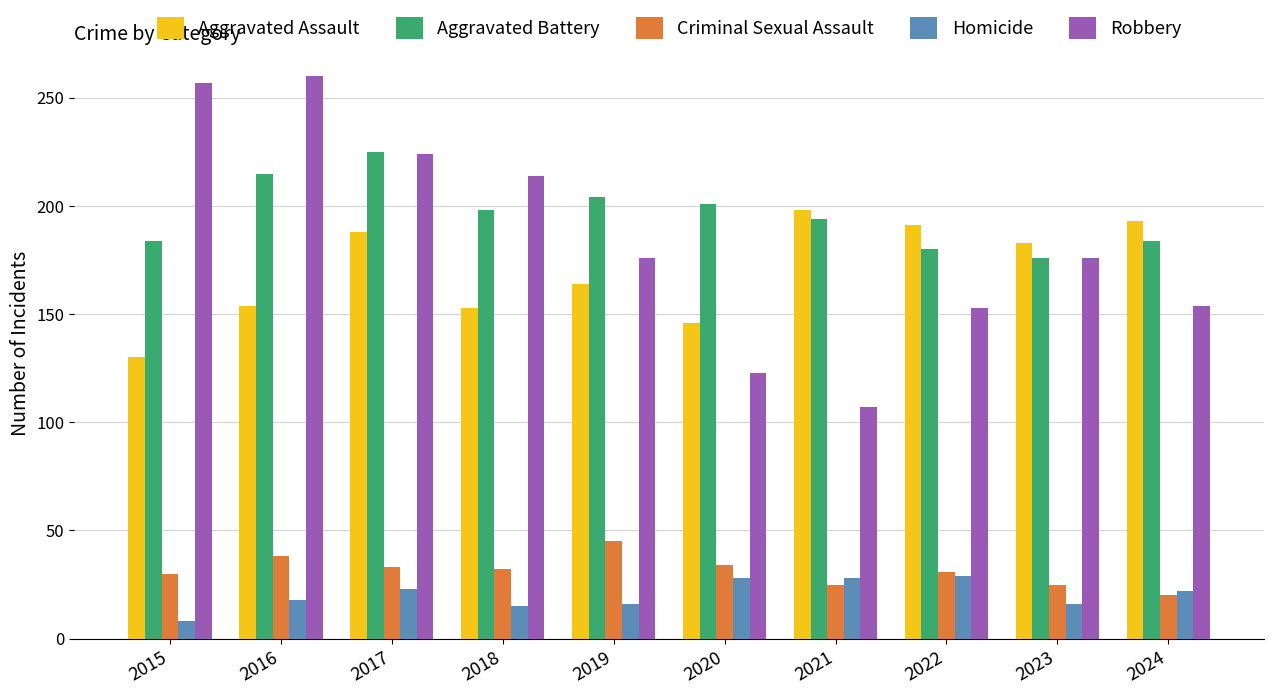

What are all the series names shown in the legend?

Aggravated Assault, Aggravated Battery, Criminal Sexual Assault, Homicide, Robbery